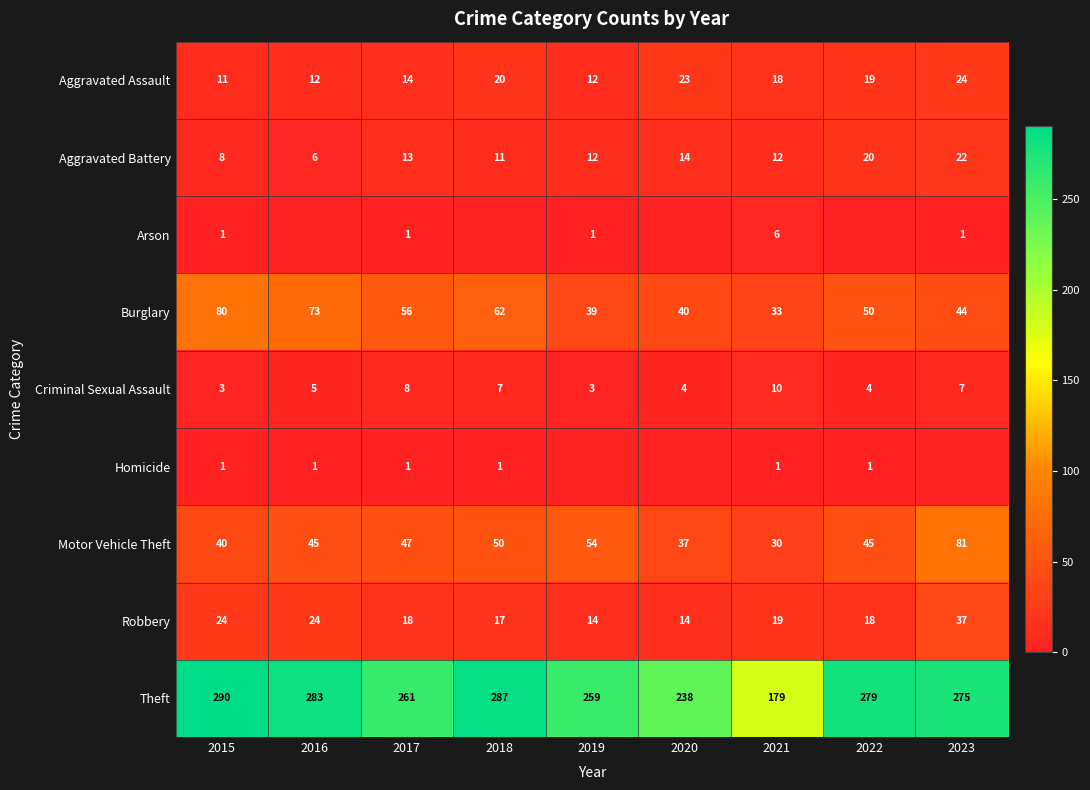

What is the total value across all series at 2017?

419